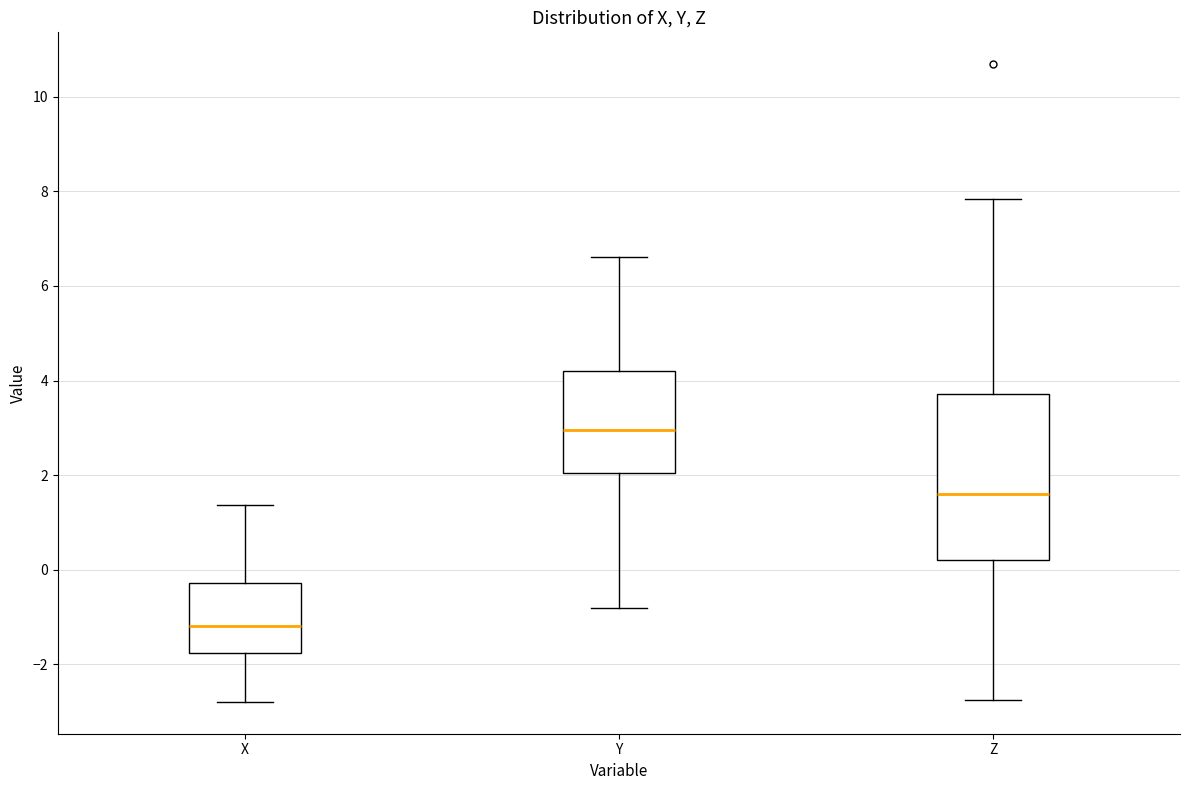

Where is the lower edge of the box for Y on the y-axis? The values are not printed on the chart, so give them approximately, as read against the axis.

2.0